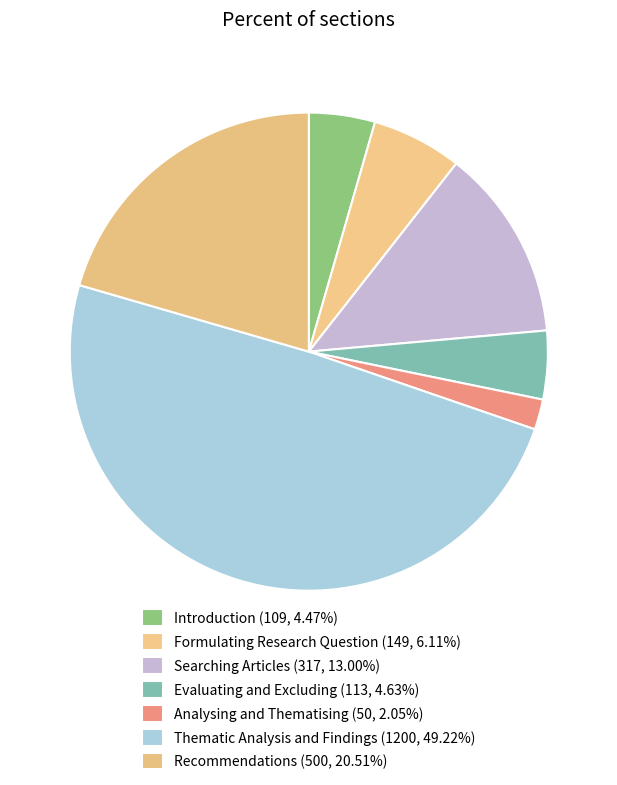

Approximately how many times larger is the value at Analysing and Thematising compared to Searching Articles?

0.2